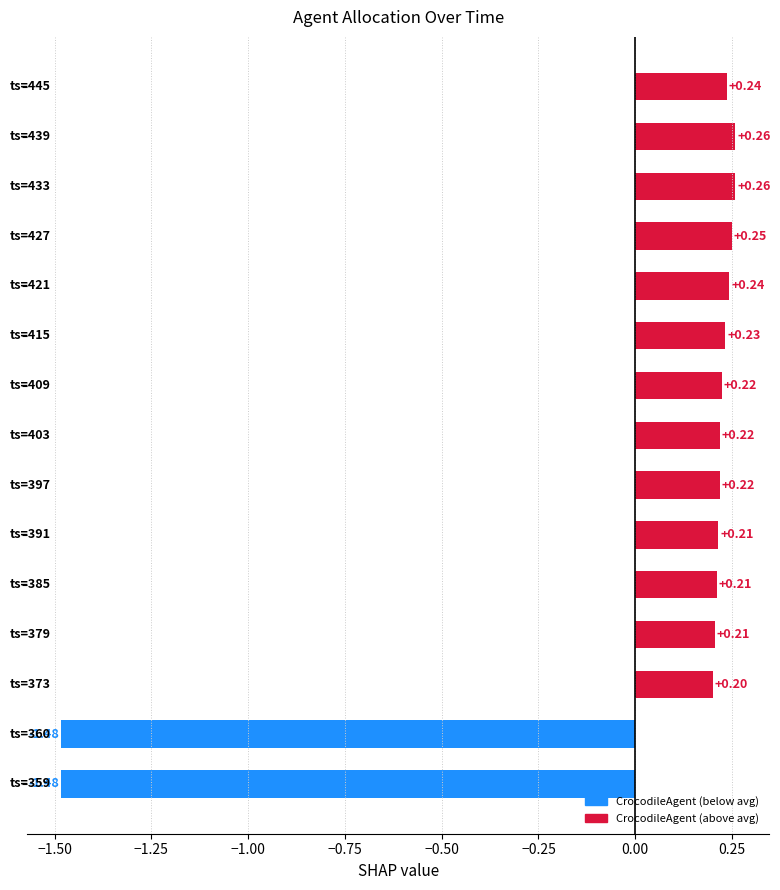

What is the difference between the maximum and second lowest values?

1.7